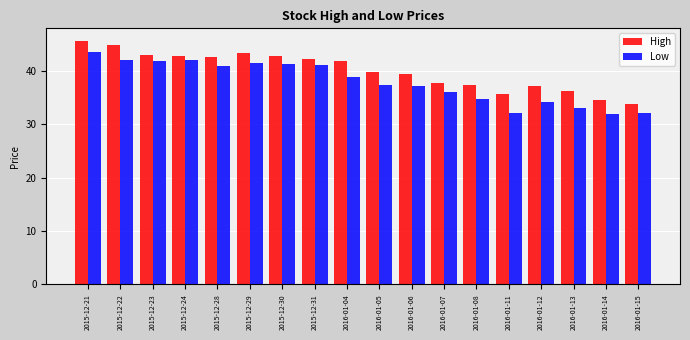

What is the spread (max minus min) of values at 2015-12-24?

0.8